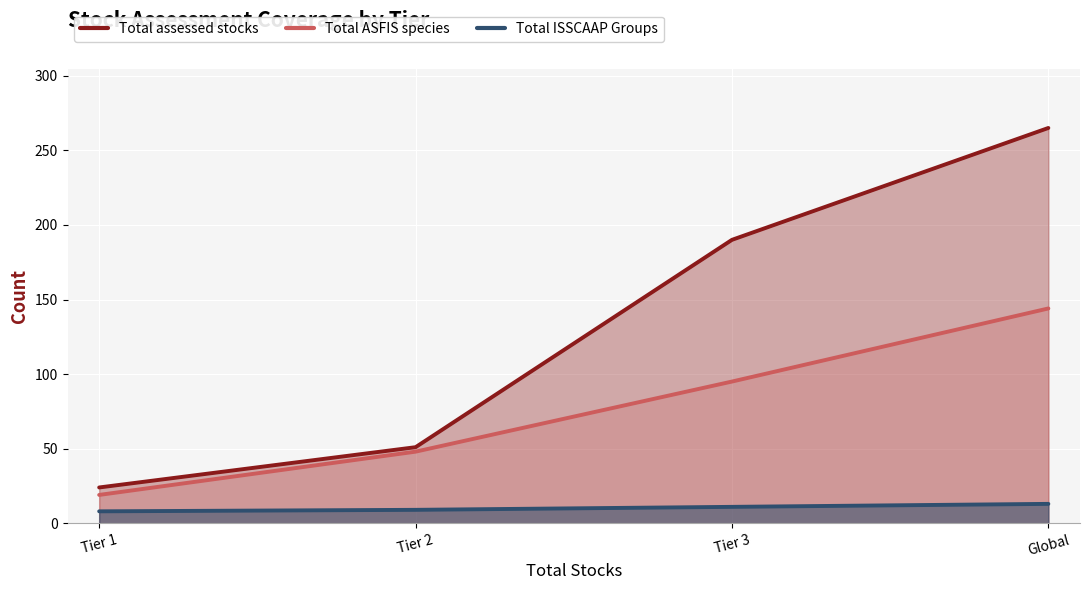

What is the total value across all series at Tier 2?

108